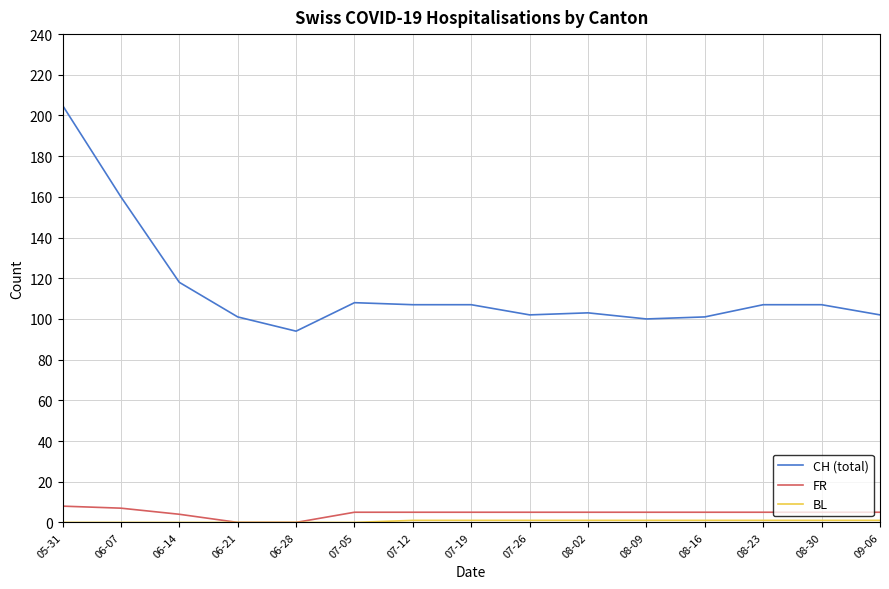

What is the maximum value for CH (total)?

205